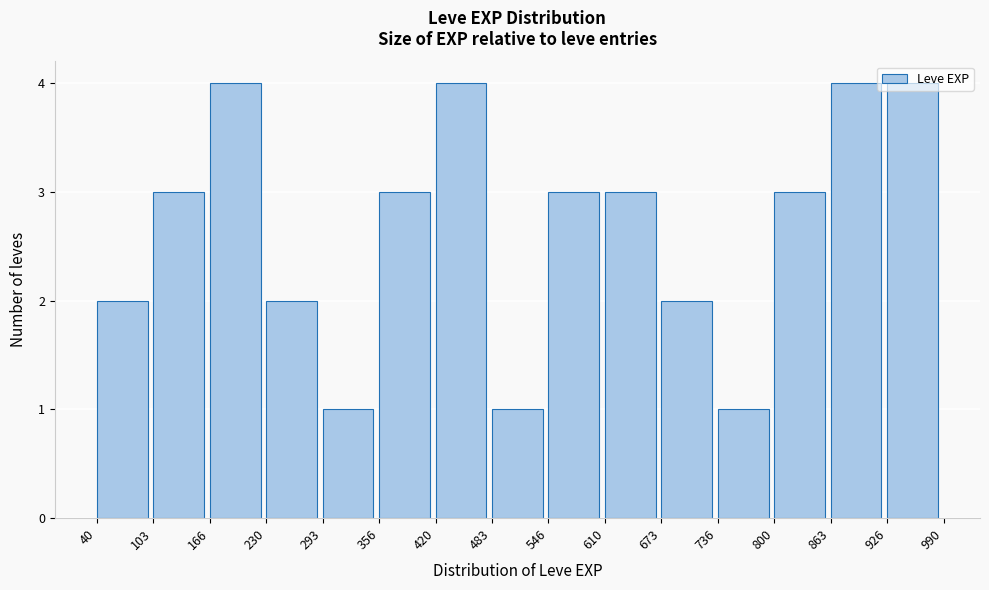

Reading left to right, list every bar in this chart as the range it spans on the x-axis followed by its height. The values are not printed on the chart, so give them approximately, as read against the axis.

40 to 103: 2
103 to 166: 3
166 to 230: 4
230 to 293: 2
293 to 356: 1
356 to 420: 3
420 to 483: 4
483 to 546: 1
546 to 610: 3
610 to 673: 3
673 to 736: 2
736 to 800: 1
800 to 863: 3
863 to 926: 4
926 to 990: 4